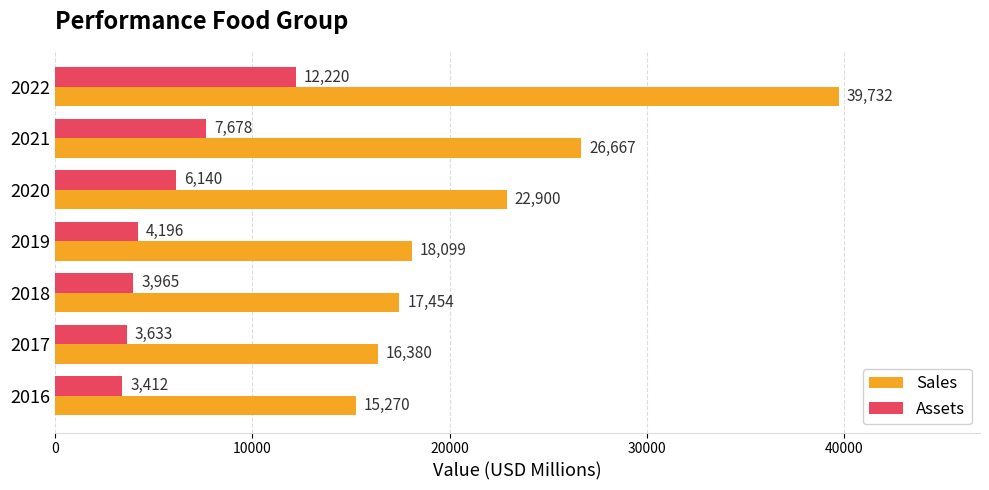

Where is Assets nearest to the value 7816?

2021